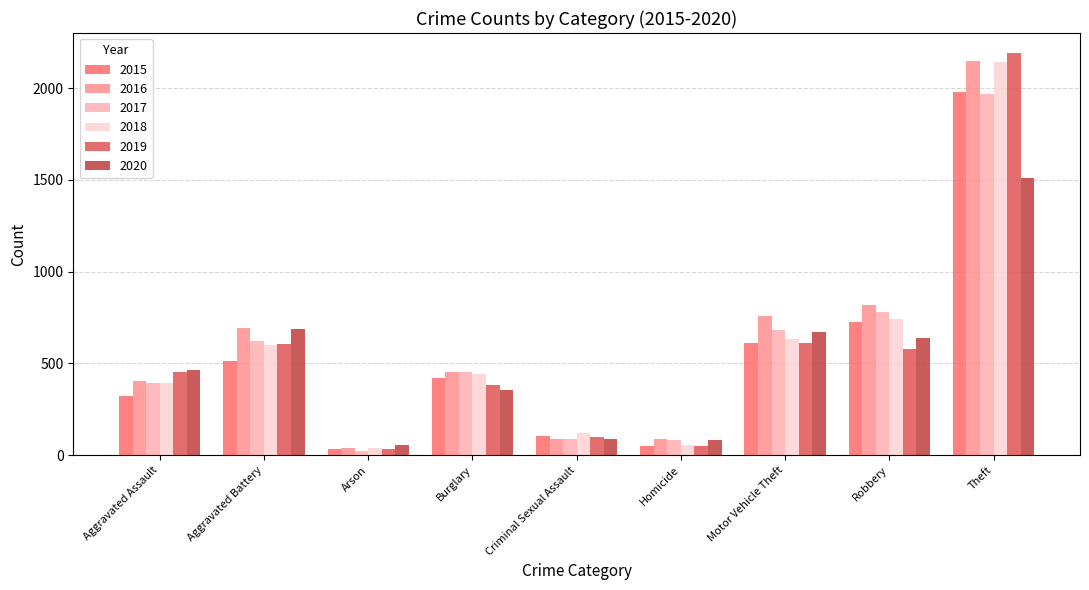

What is the maximum value for 2018?

2140